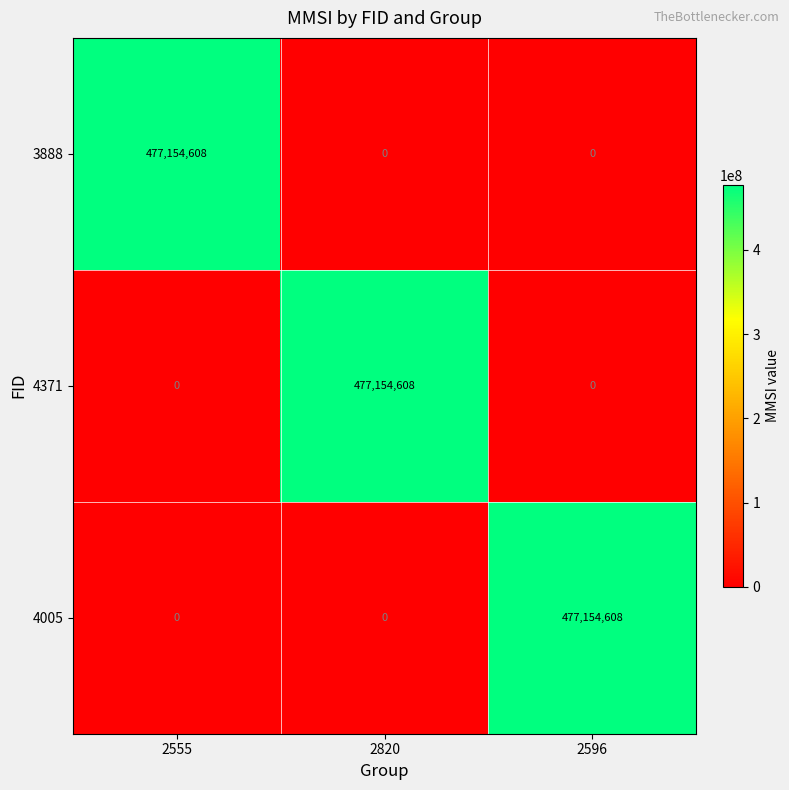

What is the sum of all 4005 values?

477154608